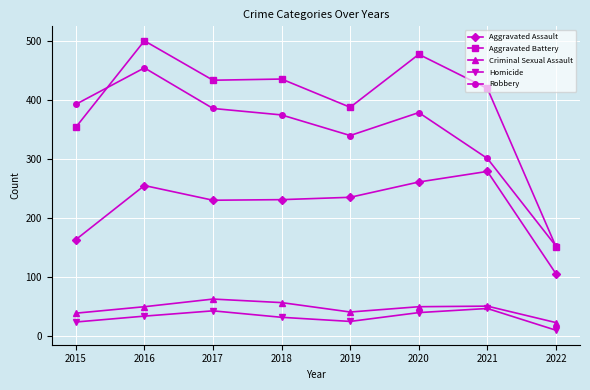

In Robbery, how many points are lower than both neighbors (excluding endpoints)?

1